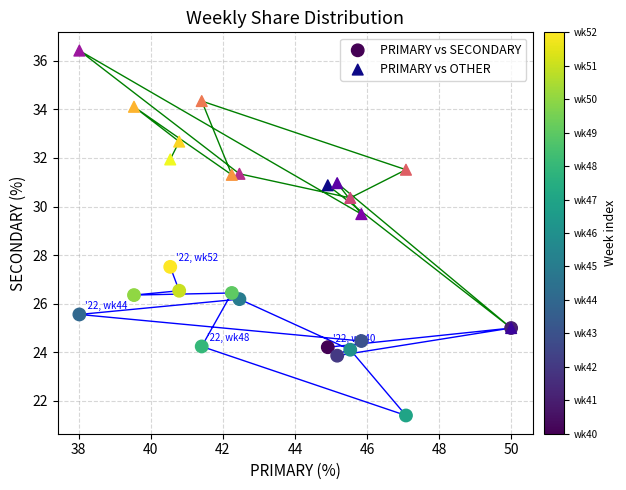

Which series has the largest Y range (max minus min)?

PRIMARY vs OTHER